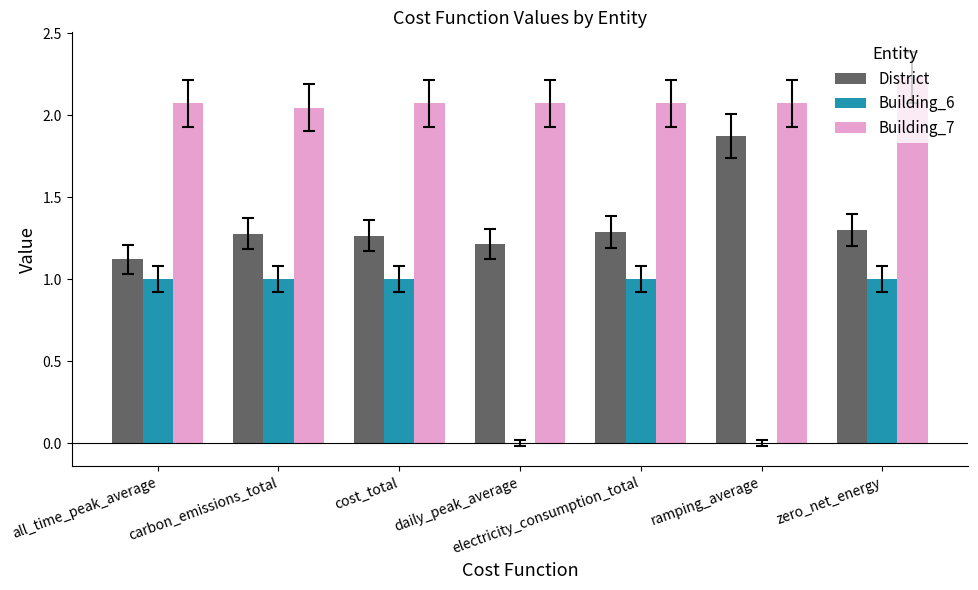

True or false: Building_6 has a value of 1.7 at electricity_consumption_total.

False